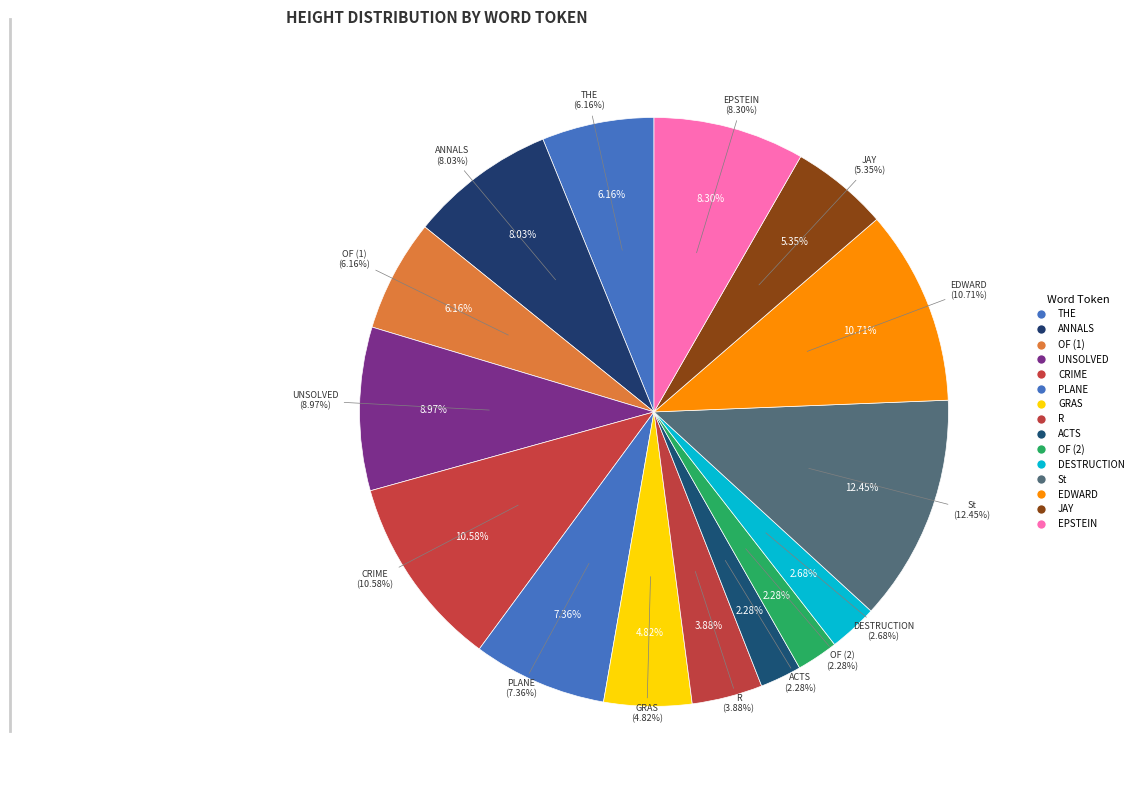

Is it true that THE is 6% of the pie?

True